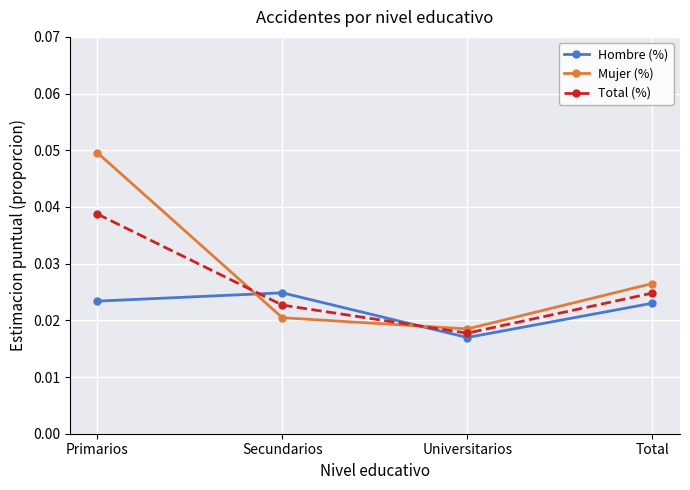

What is the total value across all series at Secundarios?

0.1